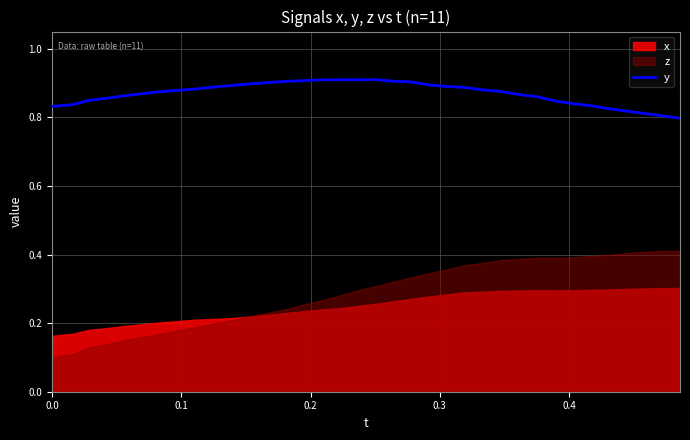

What is the greatest value displayed?

0.9